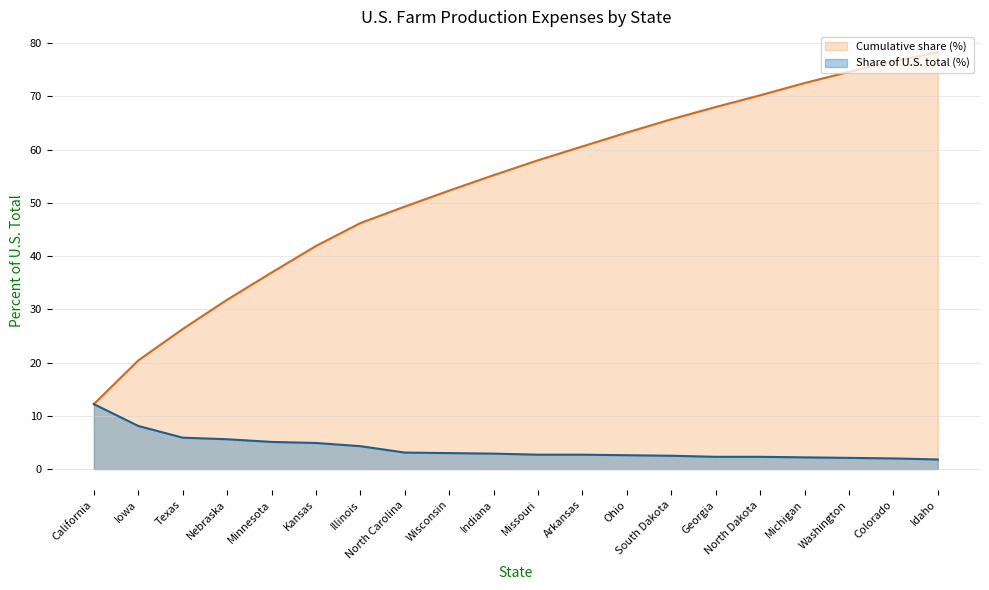

Which series changed the most between North Carolina and Arkansas?

Cumulative share (%)